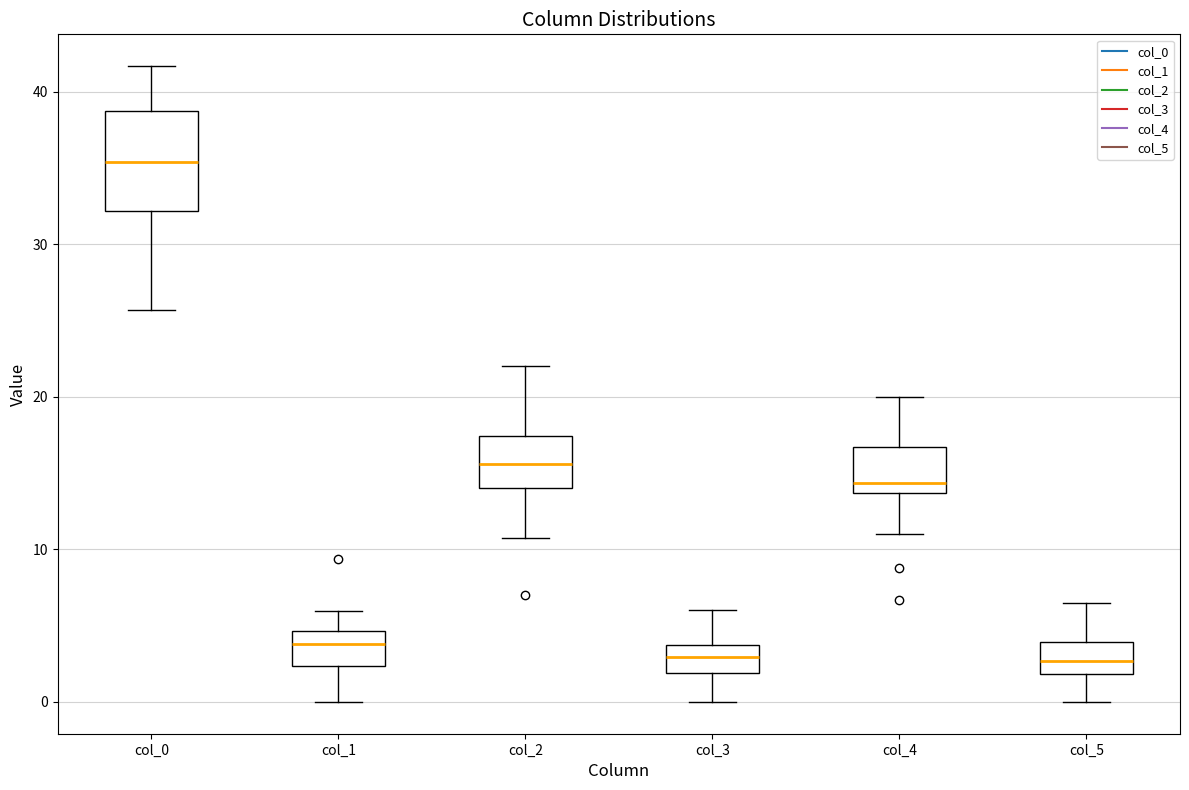

Reading left to right, read every box against the y-axis: the position of its median line, the range the box covers, and the ends of its whiskers. The values are not printed on the chart, so give them approximately, as read against the axis.

col_0: median 35, box 32 to 39, whiskers 26 to 42
col_1: median 4, box 2 to 5, whiskers 0 to 6
col_2: median 16, box 14 to 17, whiskers 11 to 22
col_3: median 3, box 2 to 4, whiskers 0 to 6
col_4: median 14 (just above the box's lower edge), box 14 to 17, whiskers 11 to 20
col_5: median 3, box 2 to 4, whiskers 0 to 7